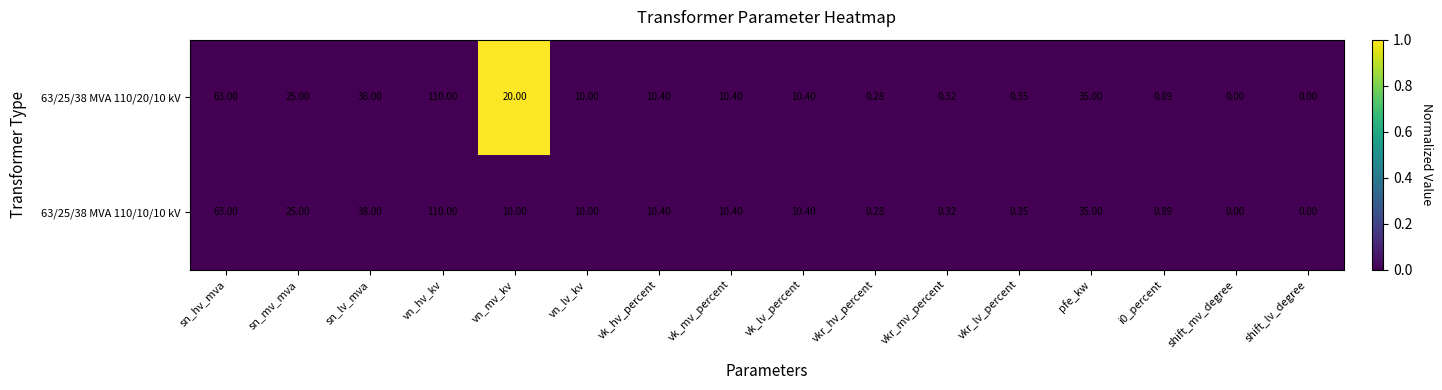

Which category has the highest value across all series?

vn_hv_kv